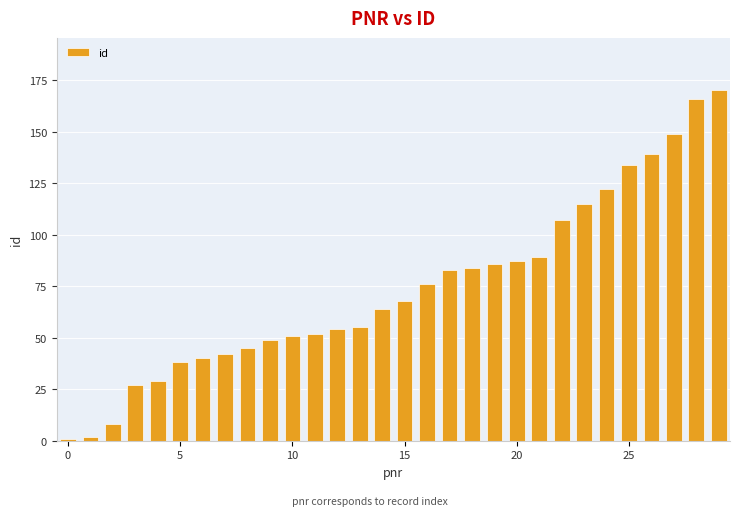

What is the difference between the second highest and second lowest values?

164